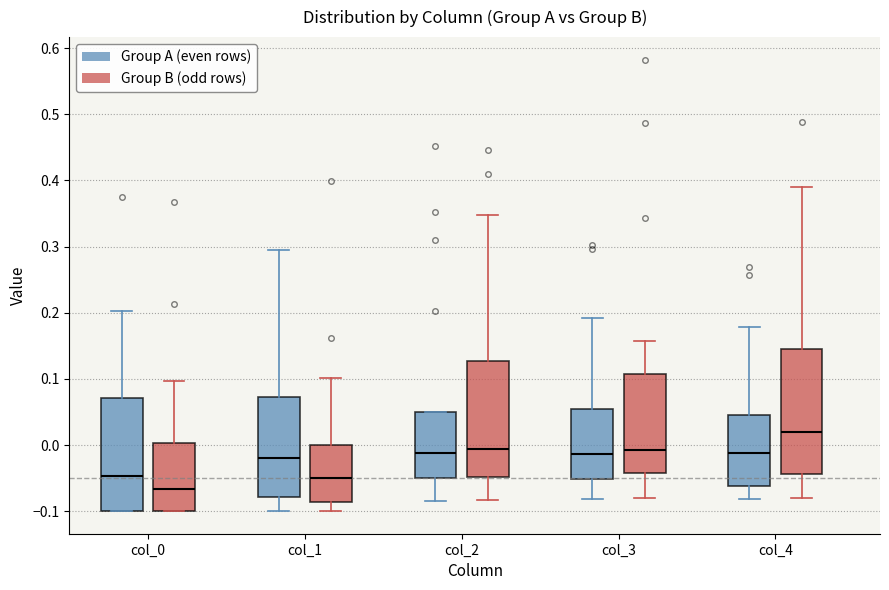

Where does the lower whisker of the box for col_1 (Group A (even rows)) end on the y-axis? The values are not printed on the chart, so give them approximately, as read against the axis.

-0.10